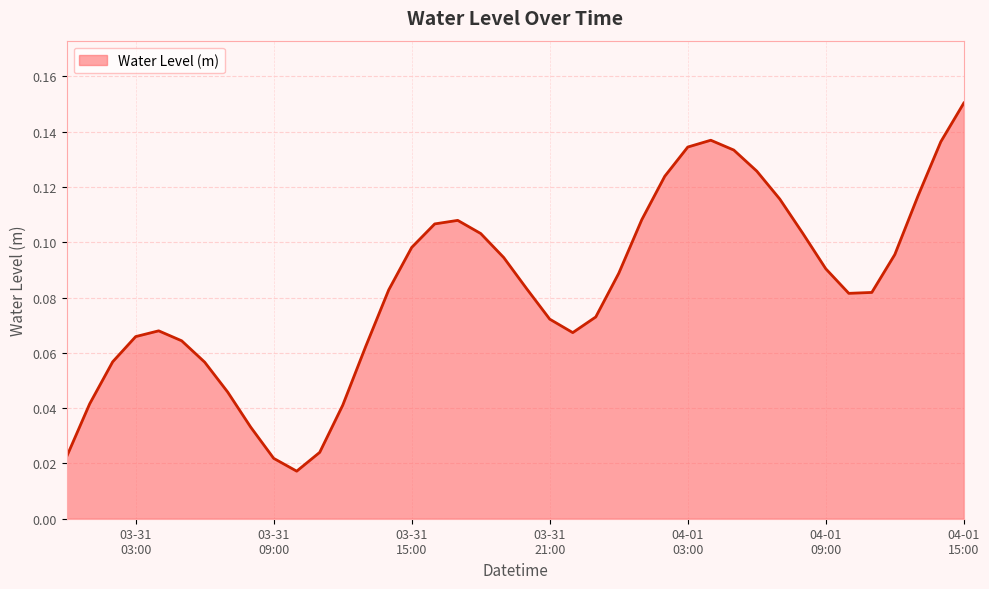

List the labels in order of value, smallest first.

2025-03-31 10:00:00, 2025-03-31 09:00:00, 2025-03-31 00:00:00, 2025-03-31 11:00:00, 2025-03-31 08:00:00, 2025-03-31 12:00:00, 2025-03-31 01:00:00, 2025-03-31 07:00:00, 2025-03-31 06:00:00, 2025-03-31 02:00:00, 2025-03-31 13:00:00, 2025-03-31 05:00:00, 2025-03-31 03:00:00, 2025-03-31 22:00:00, 2025-03-31 04:00:00, 2025-03-31 21:00:00, 2025-03-31 23:00:00, 2025-04-01 10:00:00, 2025-04-01 11:00:00, 2025-03-31 14:00:00, 2025-03-31 20:00:00, 2025-04-01 00:00:00, 2025-04-01 09:00:00, 2025-03-31 19:00:00, 2025-04-01 12:00:00, 2025-03-31 15:00:00, 2025-03-31 18:00:00, 2025-04-01 08:00:00, 2025-03-31 16:00:00, 2025-03-31 17:00:00, 2025-04-01 01:00:00, 2025-04-01 07:00:00, 2025-04-01 13:00:00, 2025-04-01 02:00:00, 2025-04-01 06:00:00, 2025-04-01 05:00:00, 2025-04-01 03:00:00, 2025-04-01 14:00:00, 2025-04-01 04:00:00, 2025-04-01 15:00:00